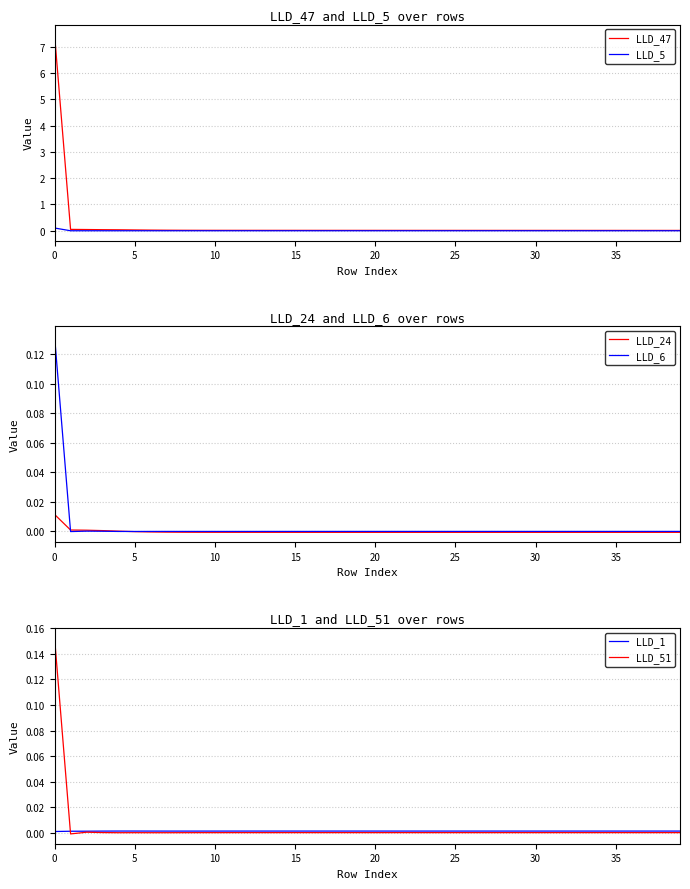

Is it true that LLD_1 equals 0.0 at 14?

False